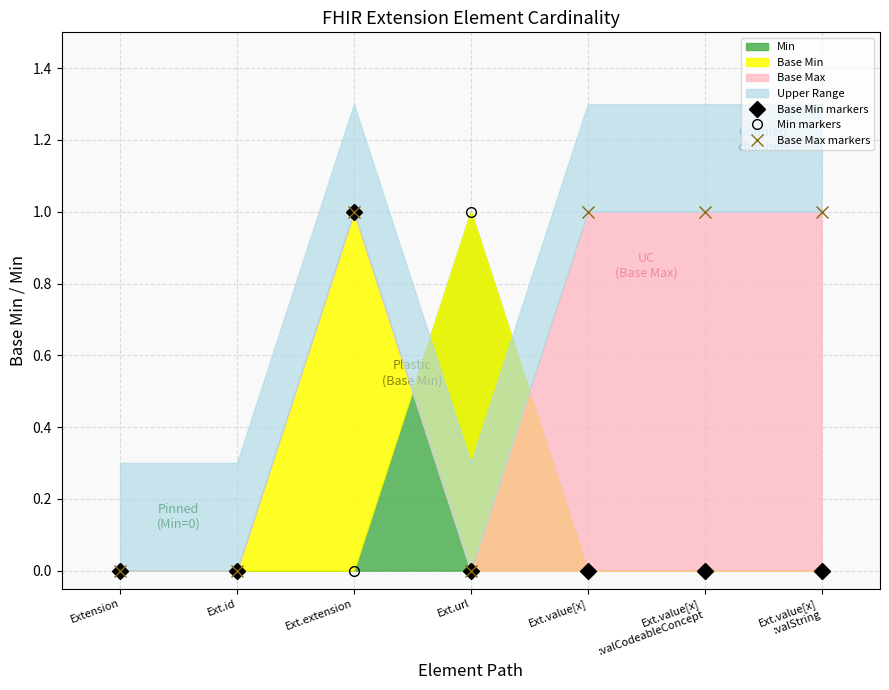

The Base Min markers series shows -1 at Extension. True or false?

False